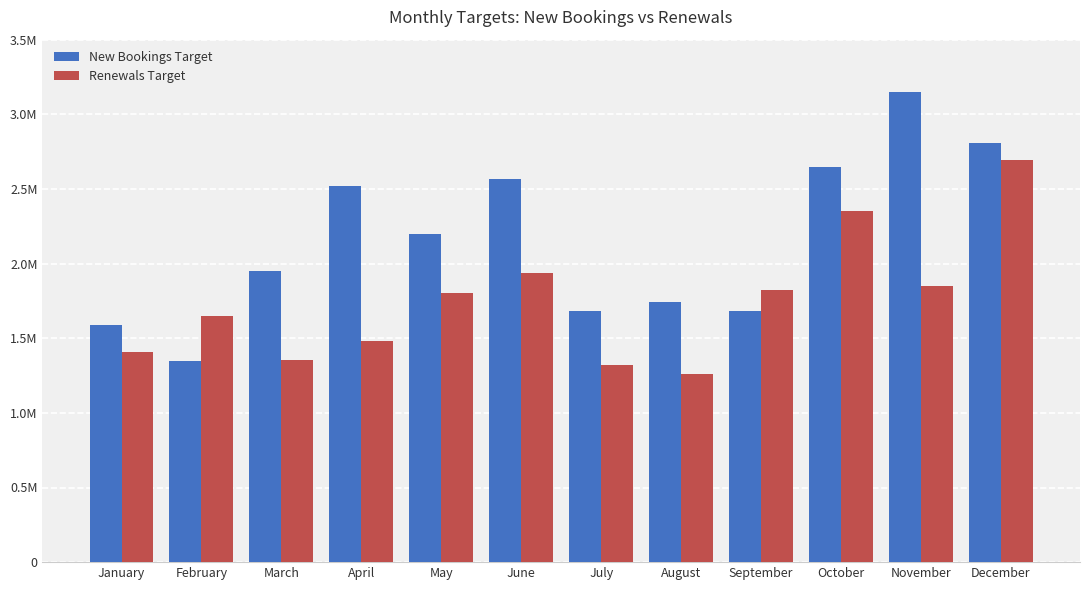

What are all the series names shown in the legend?

New Bookings Target, Renewals Target